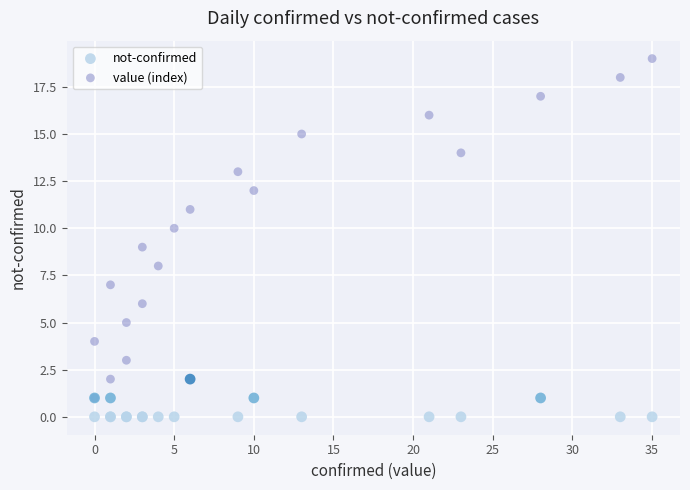

Which series has the widest spread of Y values?

value (index)